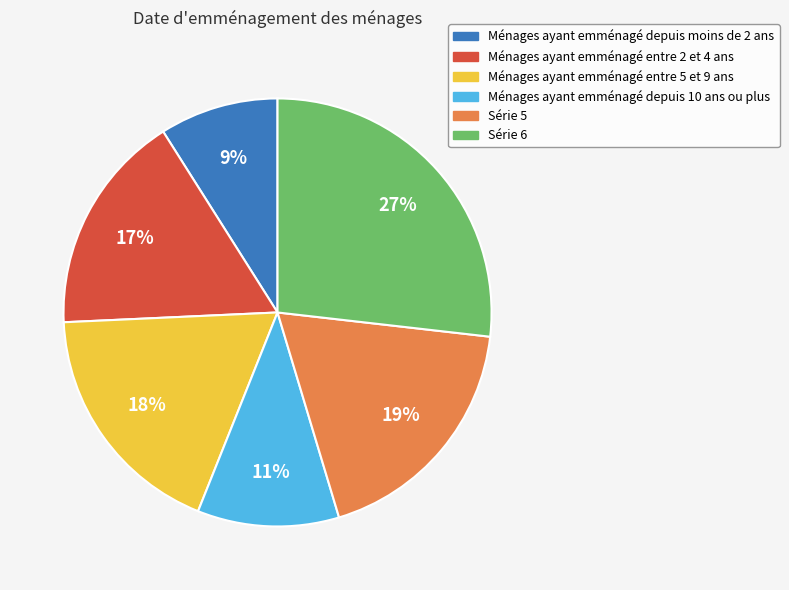

To the nearest percent, what is the average slice percentage?

17%